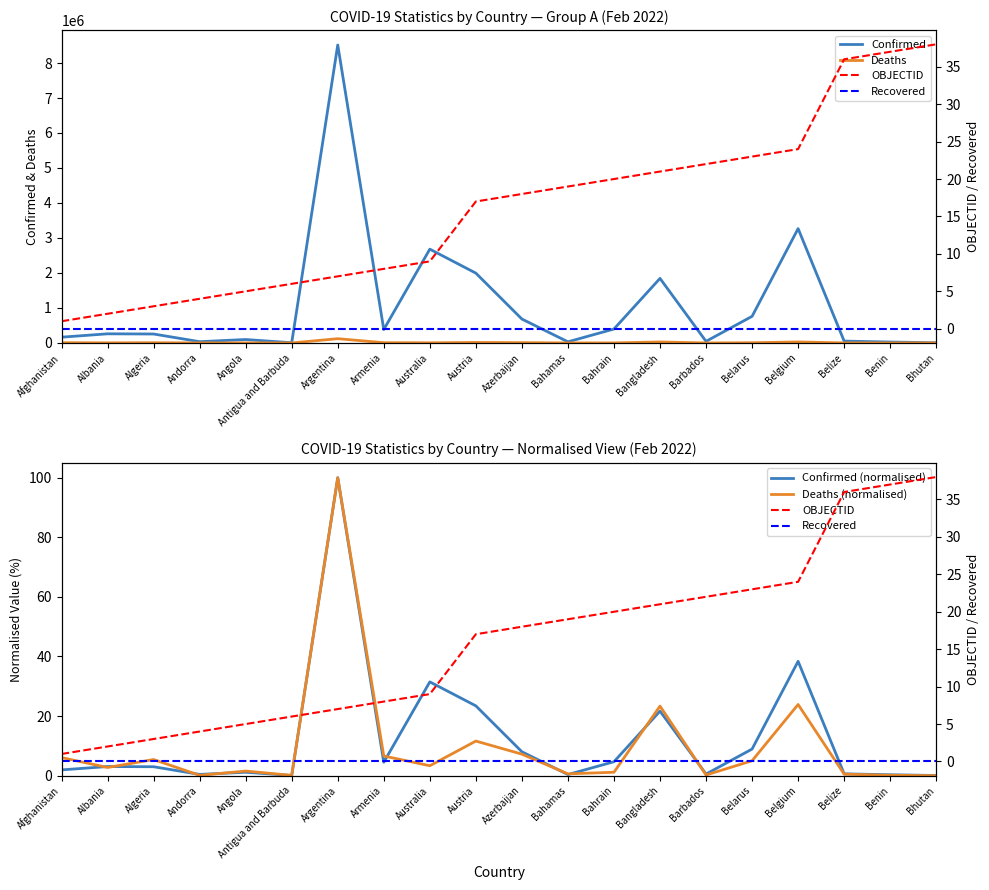

Between Angola and Antigua and Barbuda, which series saw the biggest shift?

Confirmed